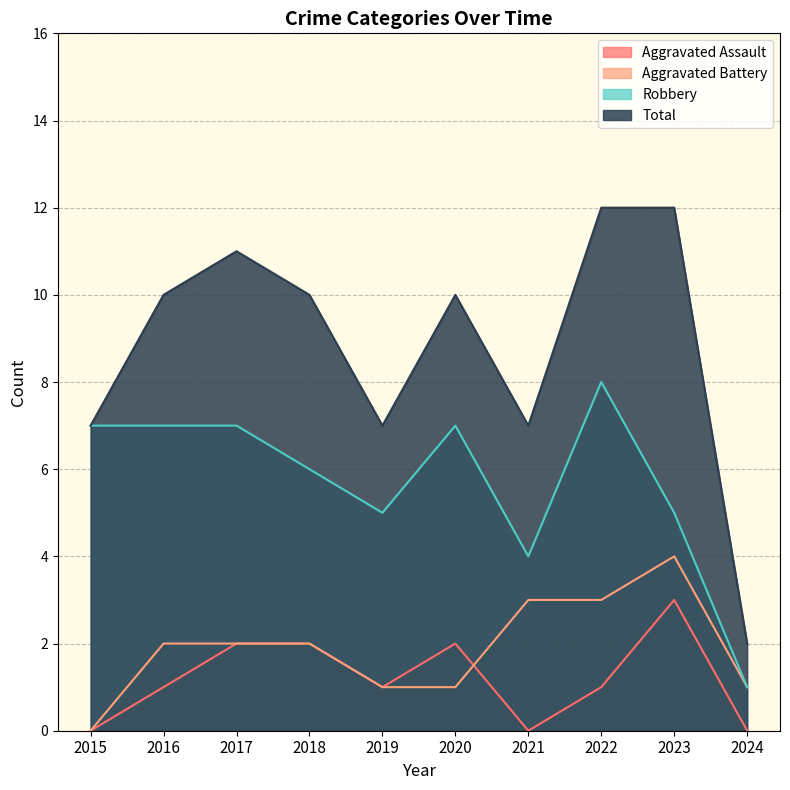

True or false: Total has a value of 1 at 2024.

False